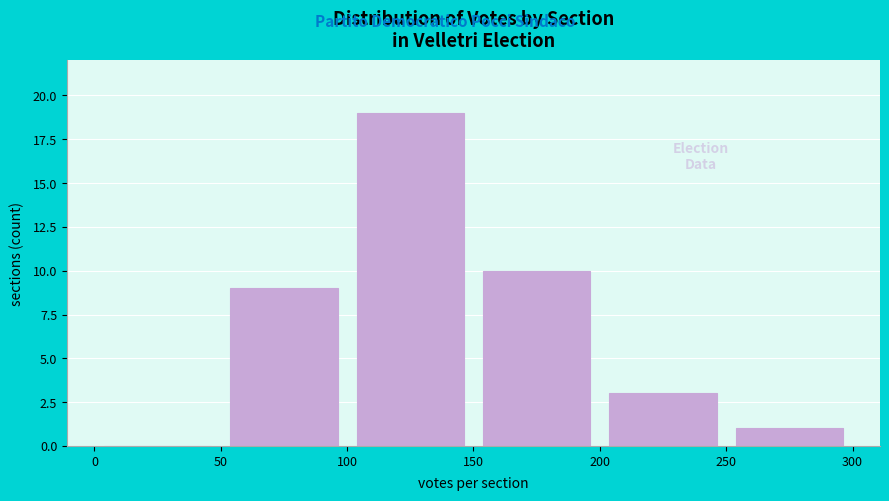

Over which range of the x-axis is the bar tallest?

100 to 150